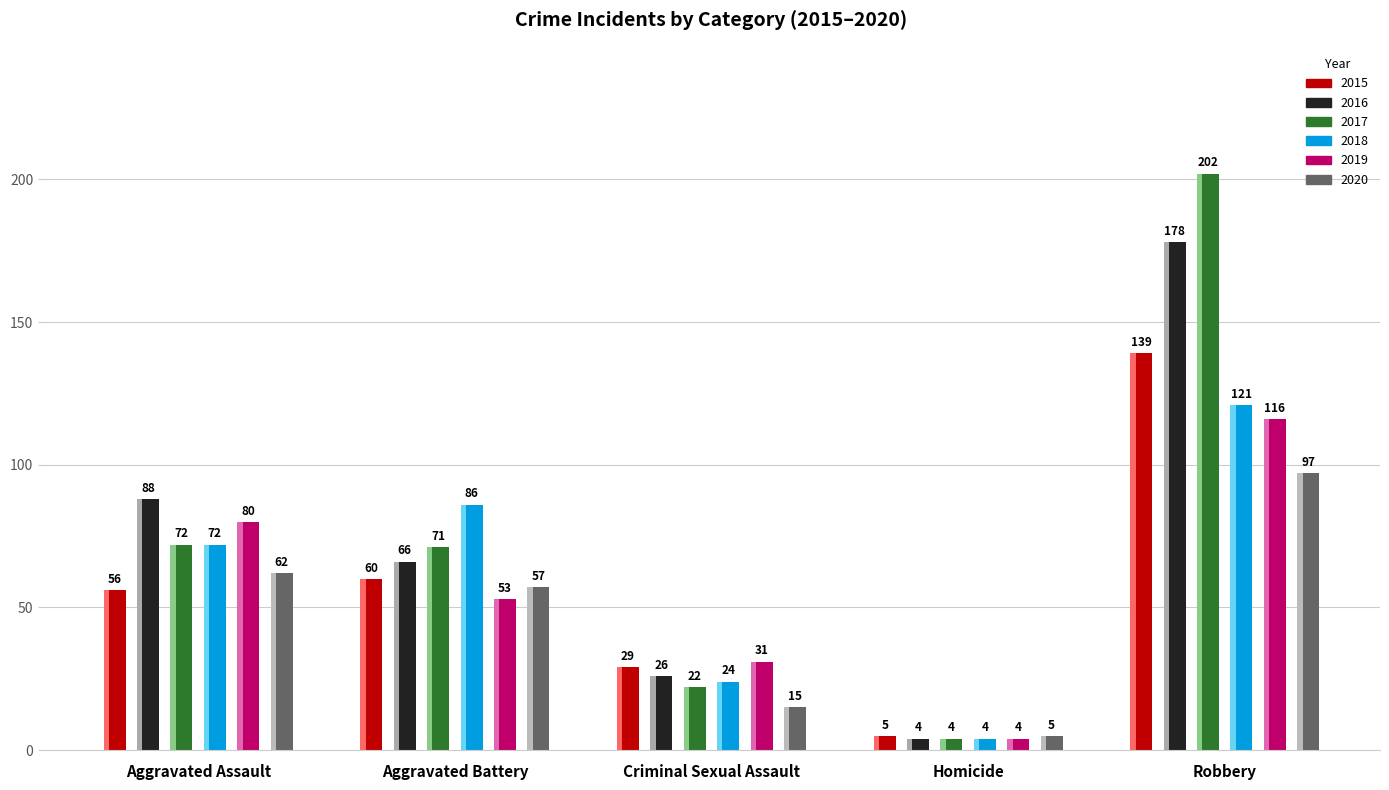

What is the label of the 2nd bar from the left?

Aggravated Battery